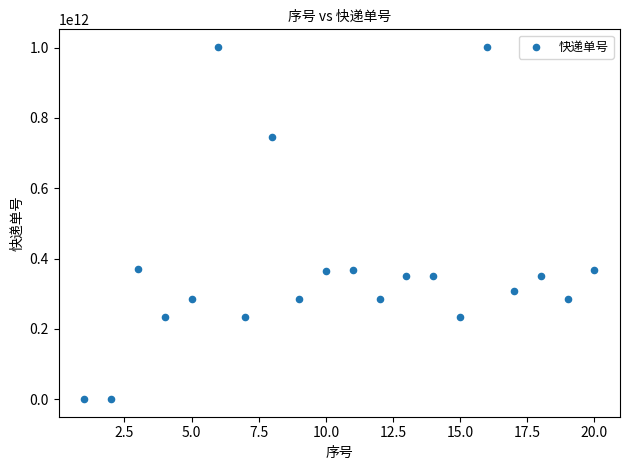

What is the range of X values (max minus min)?

19